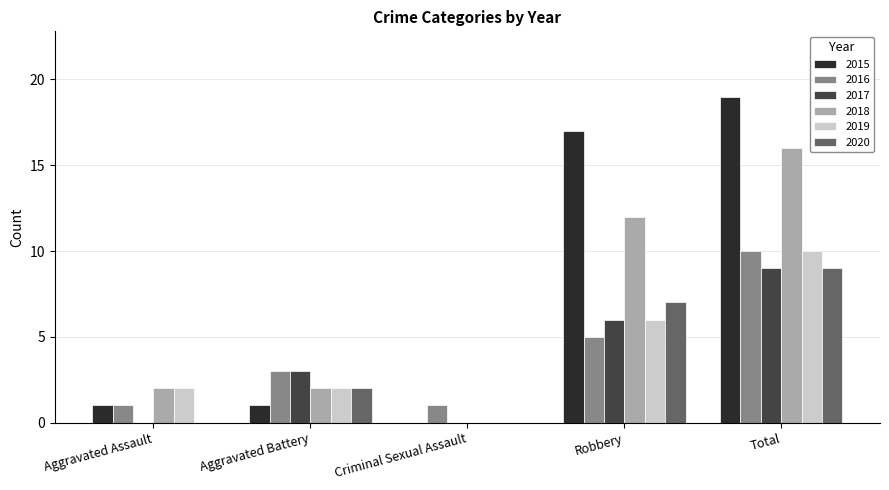

How many groups of bars are there?

5